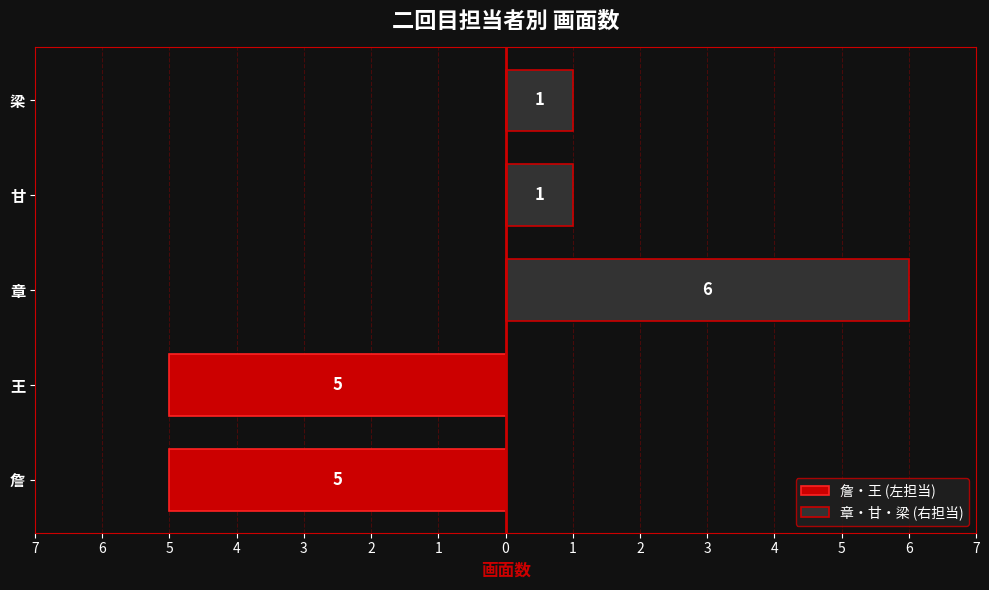

The 詹・王 (左担当) series shows -1 at 王. True or false?

False